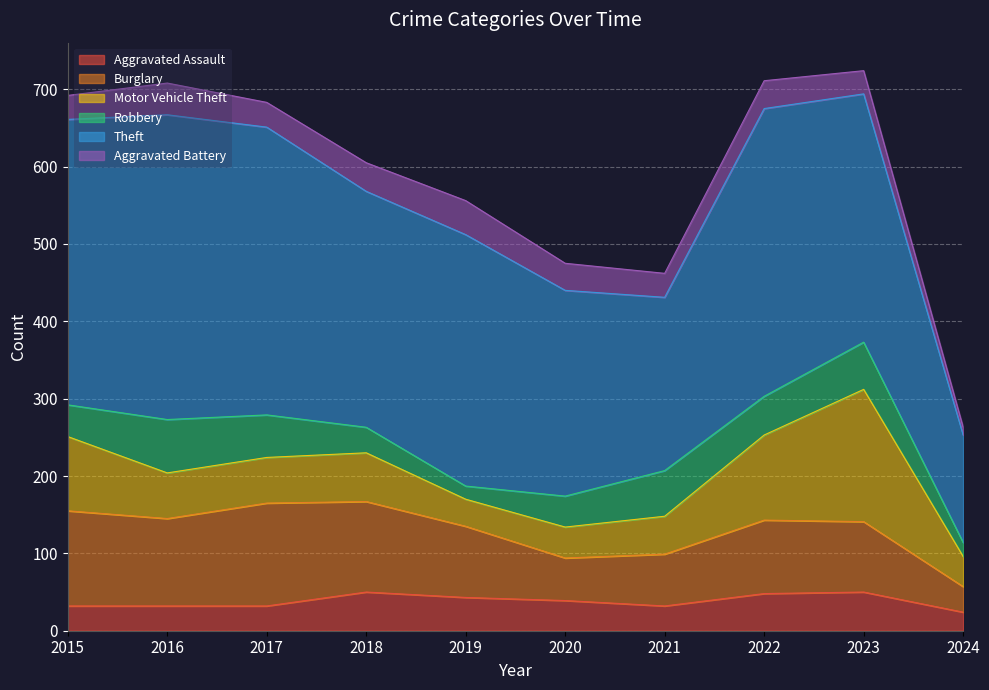

True or false: Burglary and Aggravated Battery cross at least once.

False